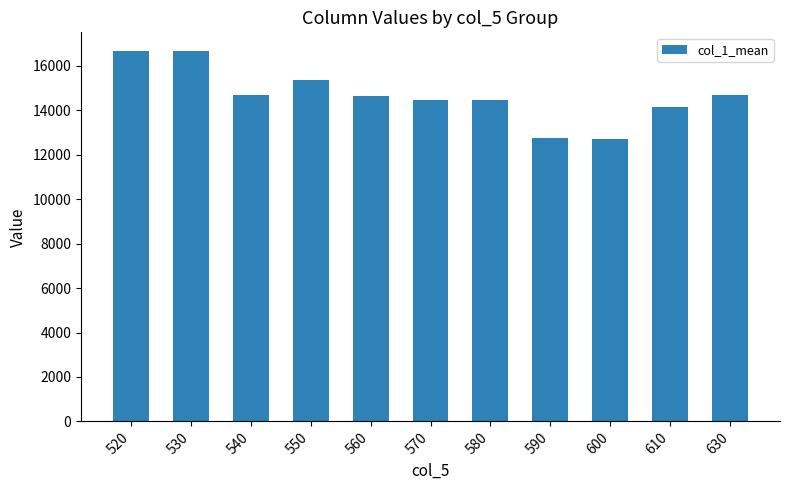

What is the sum of all values?

161299